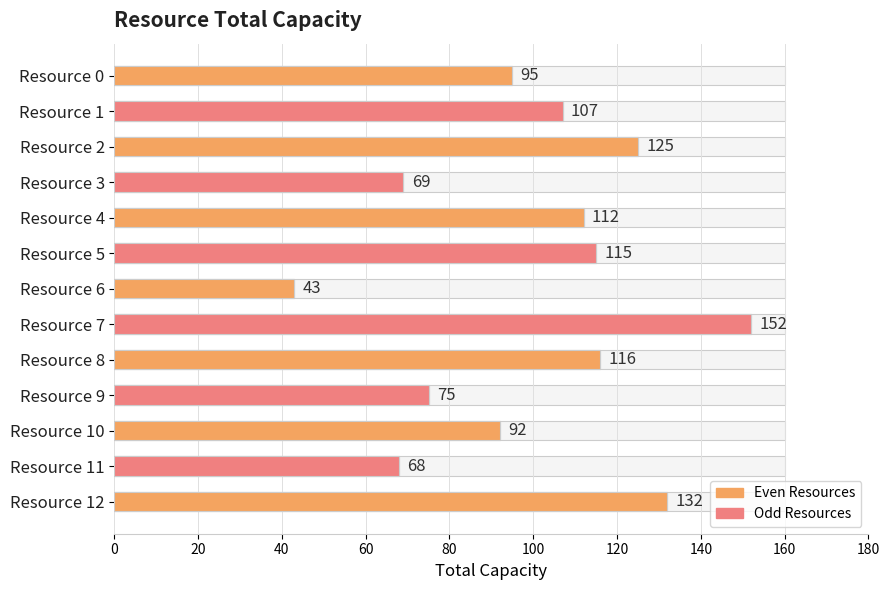

Reading left to right, extract all data points from this chart.

95	107	125	69	112	115	43	152	116	75	92	68	132